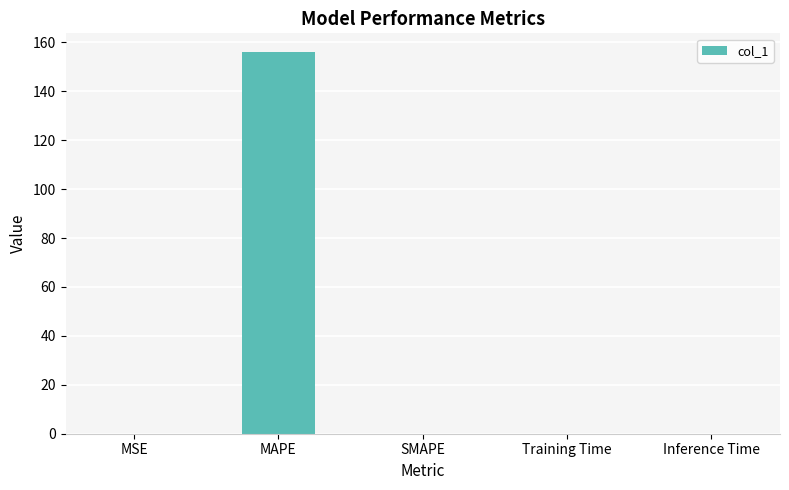

How many distinct data groups are displayed?

1